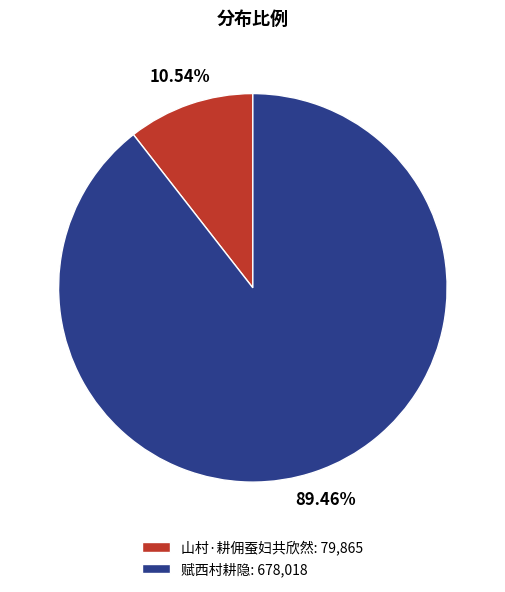

Which slice is the largest?

赋西村耕隐